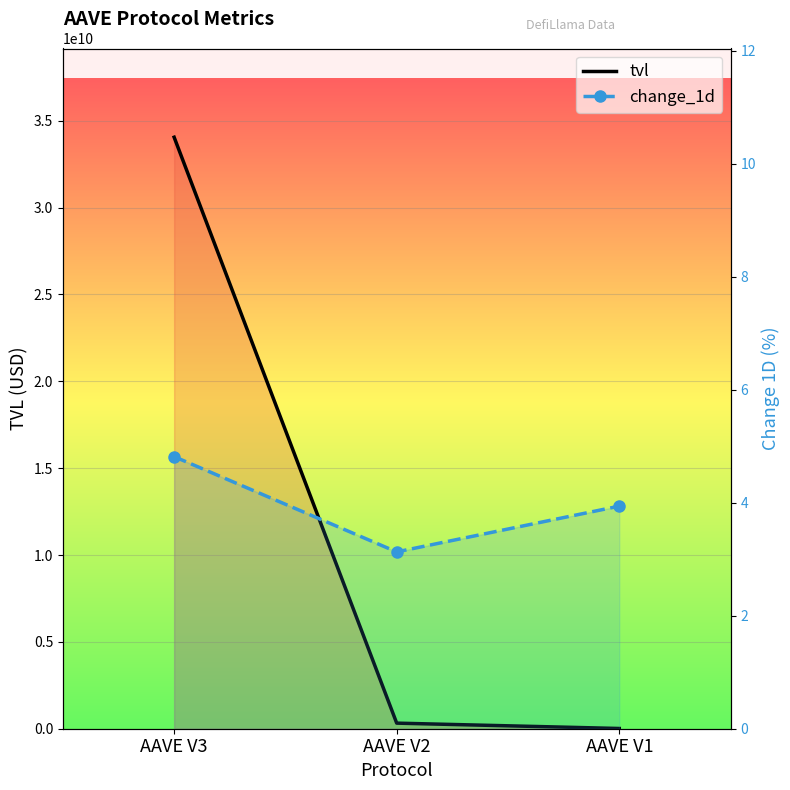

Which category has the highest value in the tvl series?

AAVE V3